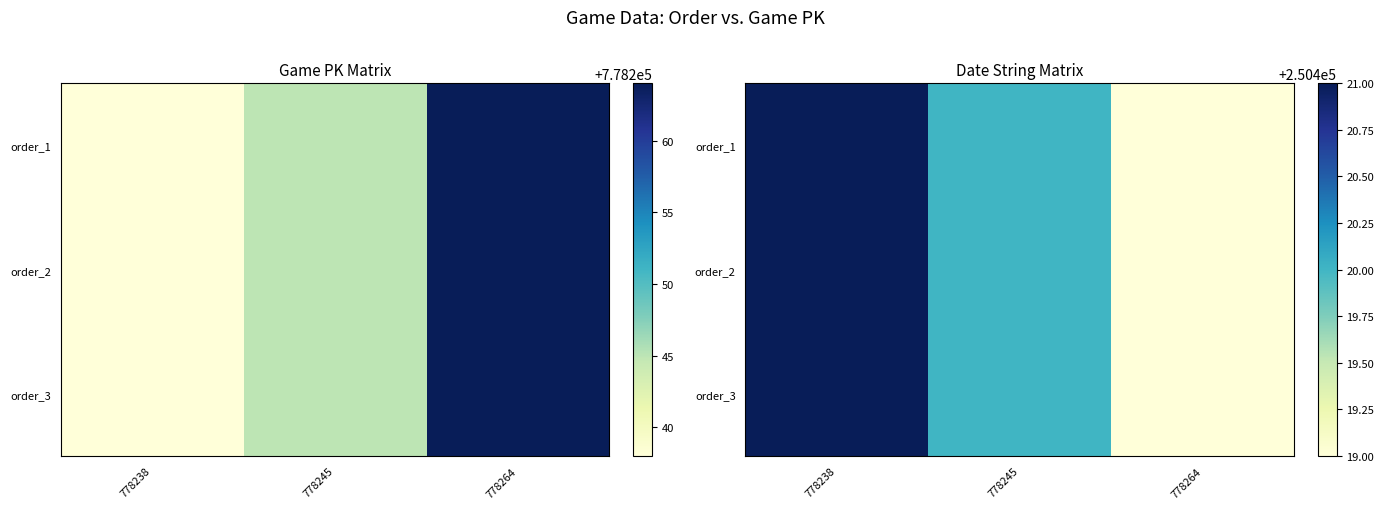

The value of order_1 at 778264 is -0.5. True or false?

False